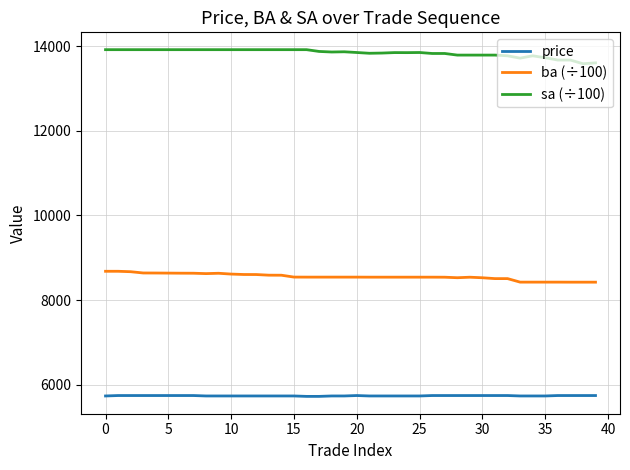

What is the difference between the maximum and minimum values in the sa (÷100) series?

332